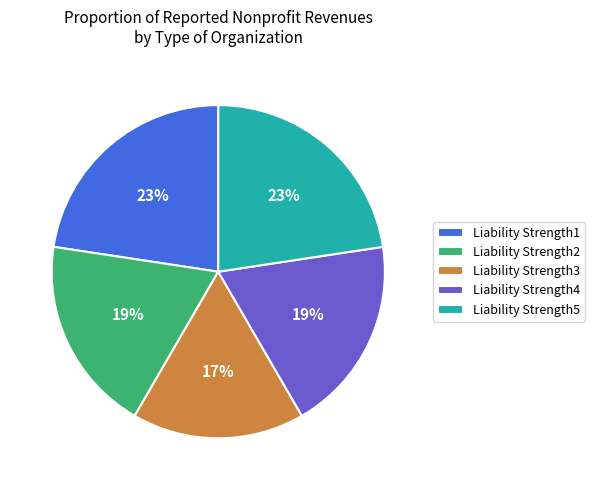

Between Liability Strength3 and Liability Strength4, which is larger?

Liability Strength4